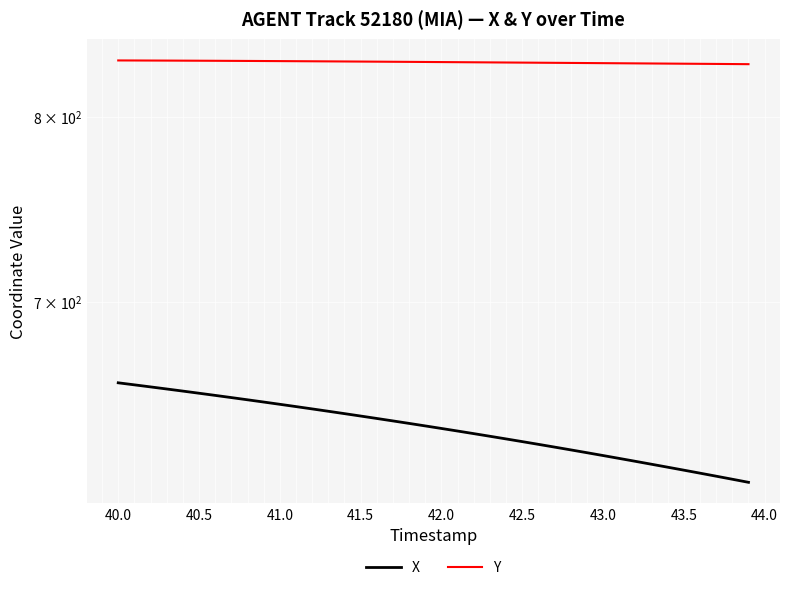

What is the sum of all Y values?

33296.2